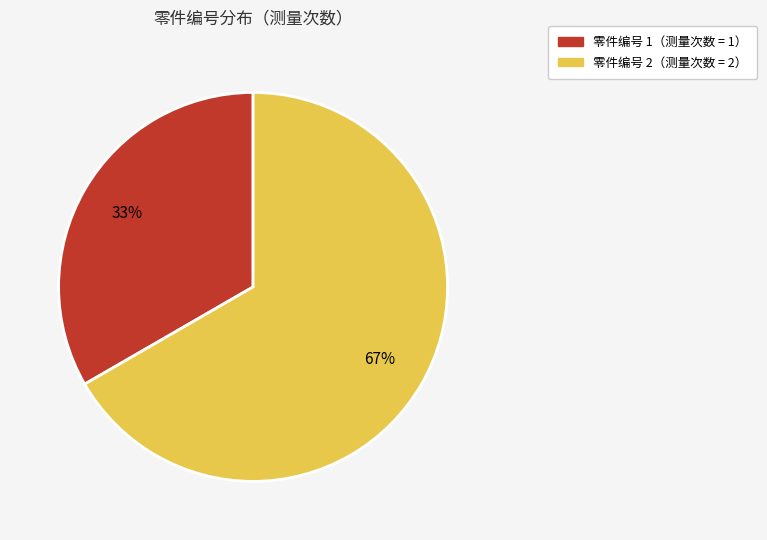

How many slices are in this pie chart?

2